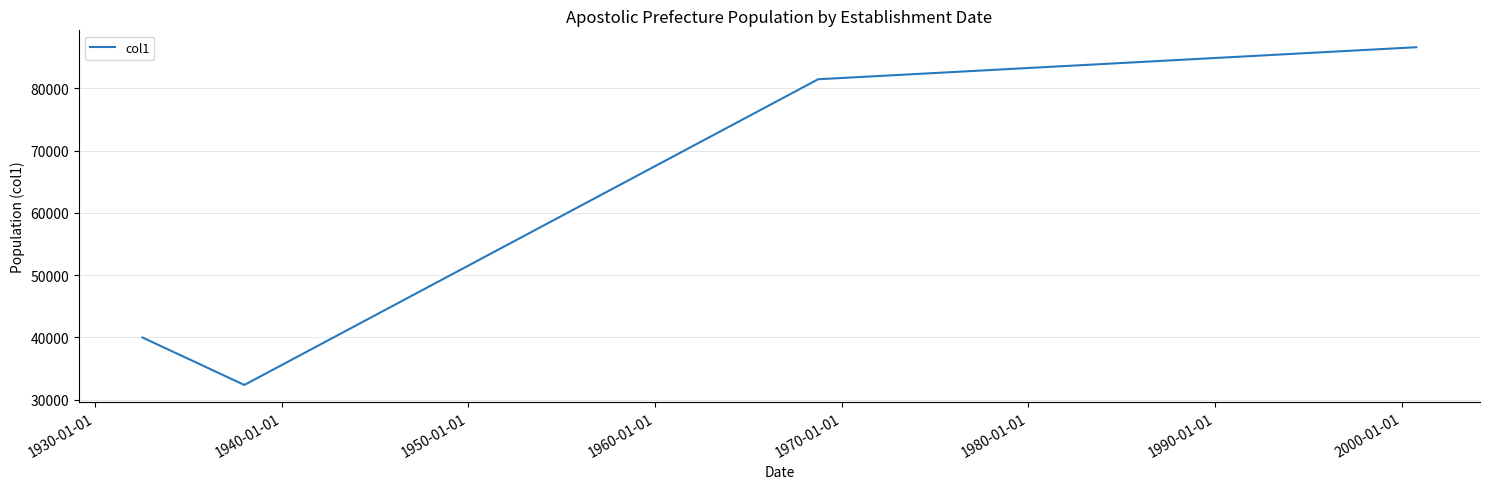

How many values are below 81456?

2